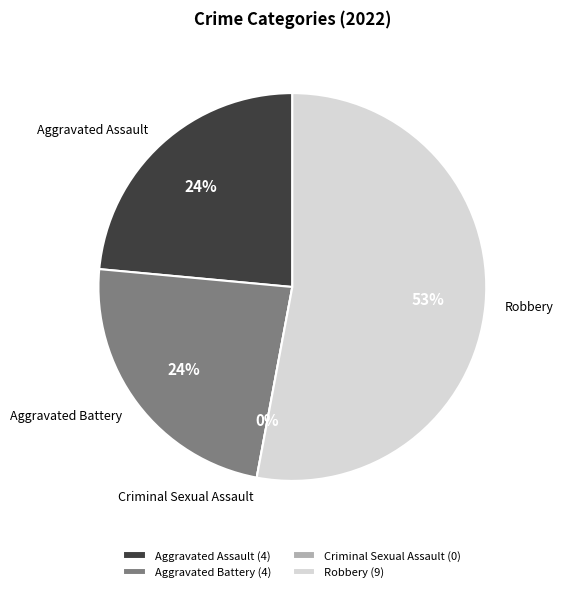

True or false: Aggravated Battery accounts for 24% of the total.

True